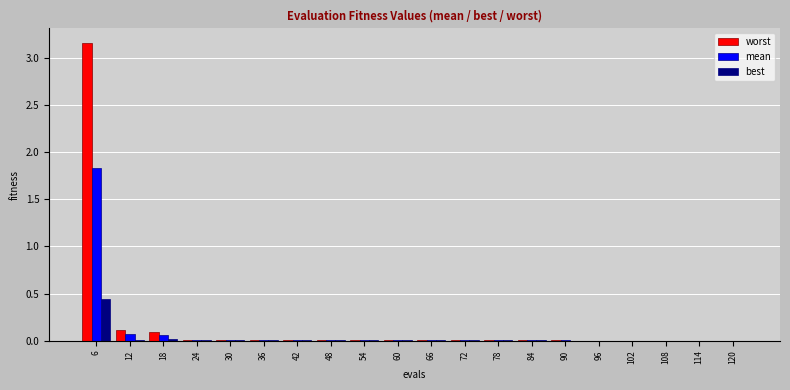

Which label corresponds to the largest value in the chart?

6